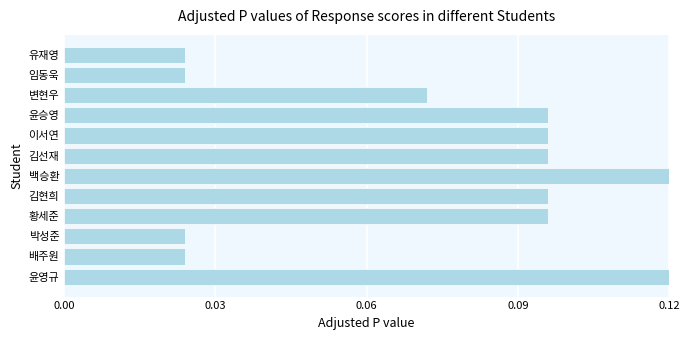

Which has a higher value, 백승환 or 배주원?

백승환